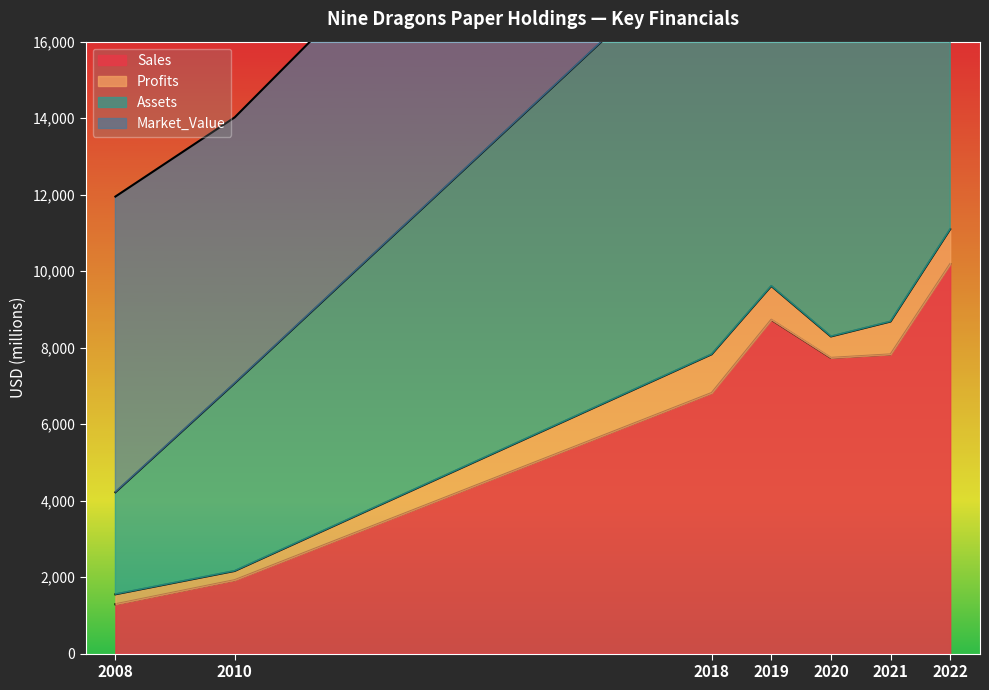

Which series has the widest spread of values?

Assets